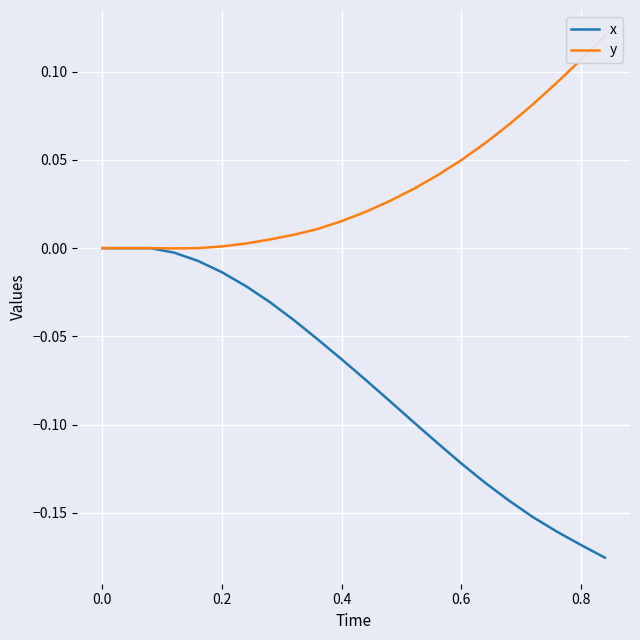

How many data points in y are less than 0?

1